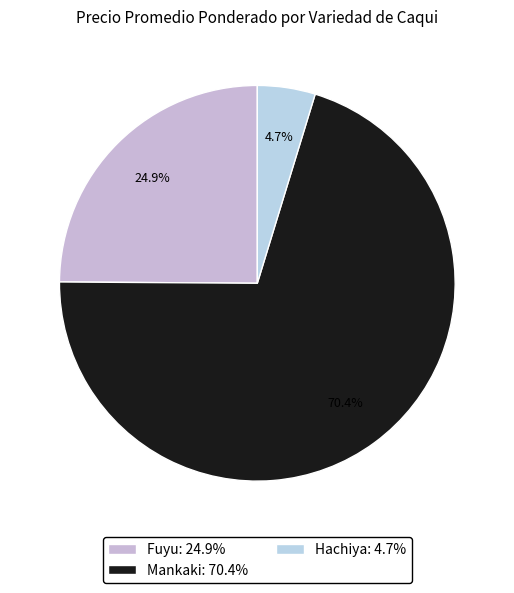

Count the number of slices in the pie.

3